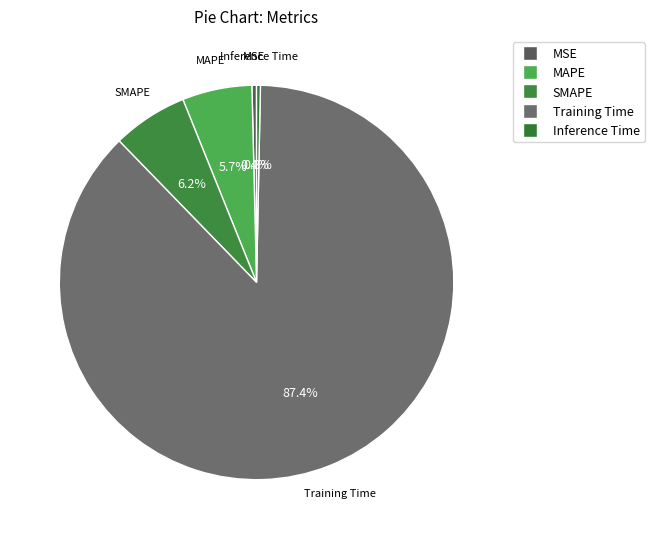

Which has a higher value, Inference Time or SMAPE?

SMAPE